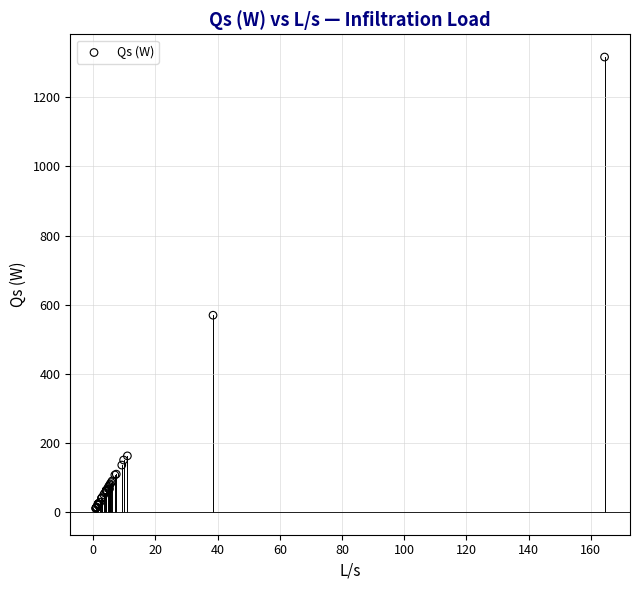

What Y value in the scatter plot is closest to 663?

569.4